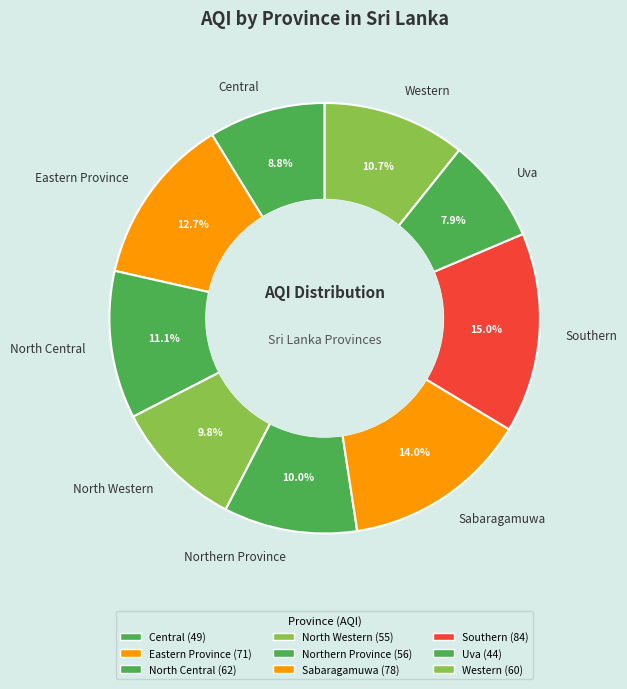

Which slice is the smallest?

Uva